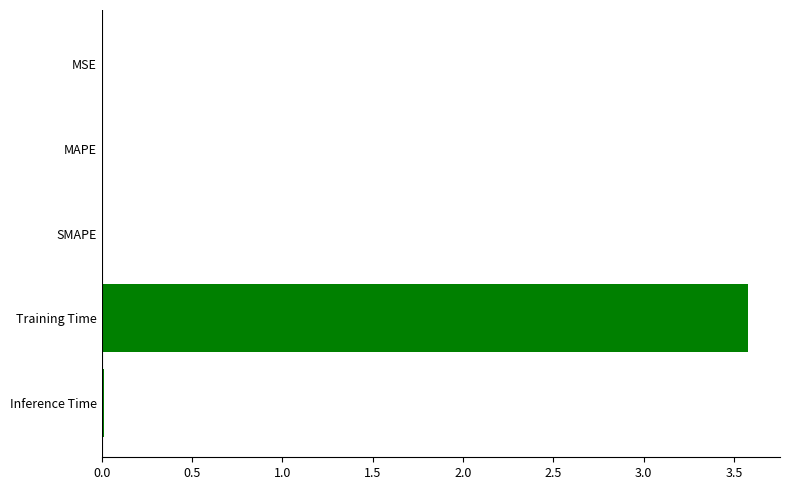

At which category does the chart reach its peak across all series?

Training Time